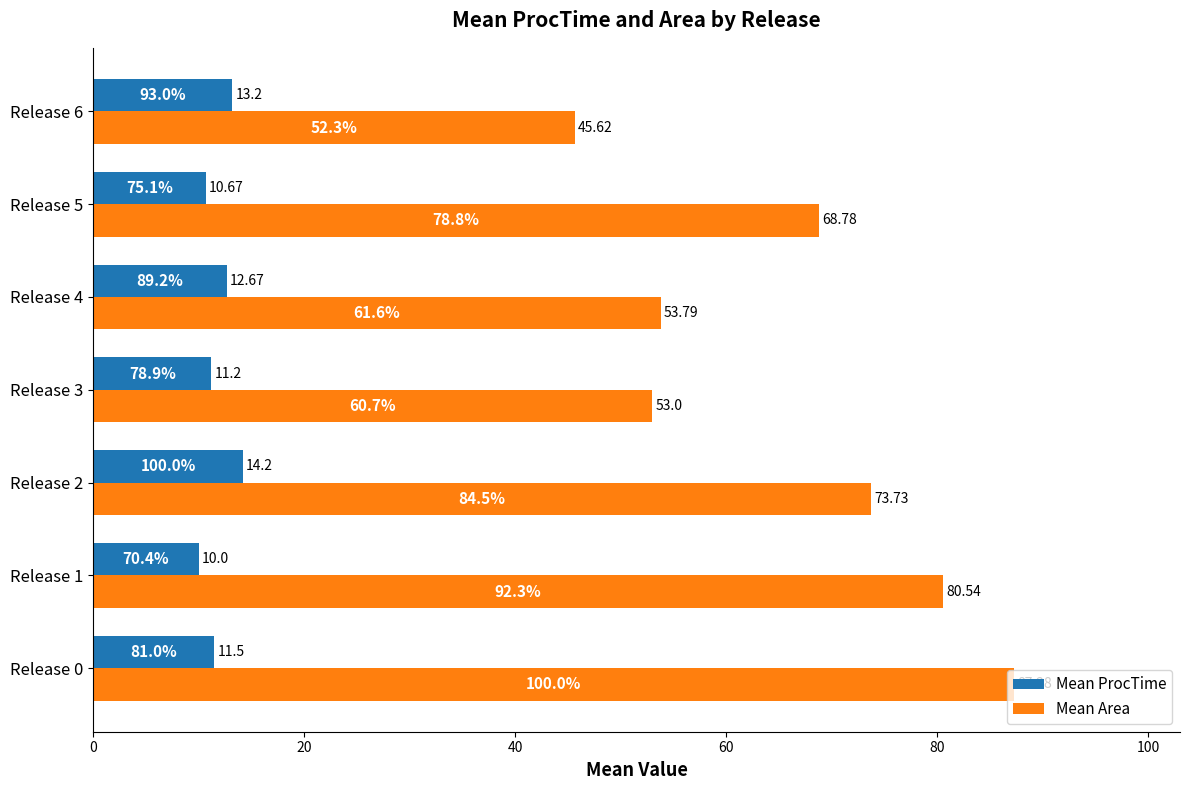

What is the total value across all series at Release 3?

64.2